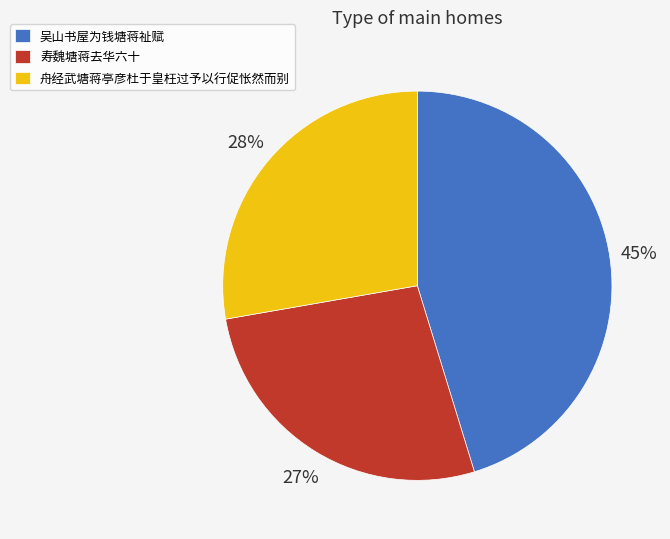

Between 寿魏塘蒋去华六十 and 吴山书屋为钱塘蒋祉赋, which is larger?

吴山书屋为钱塘蒋祉赋